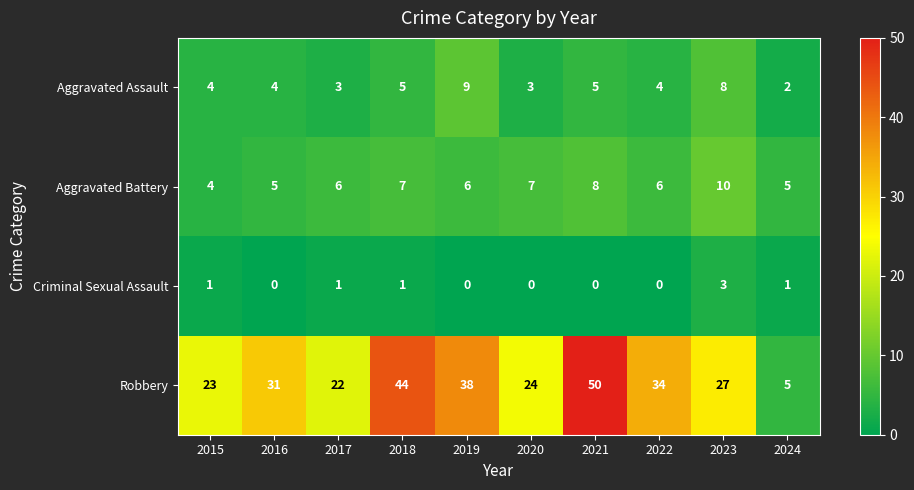

Count the Aggravated Assault values in the range 3 to 5.

7